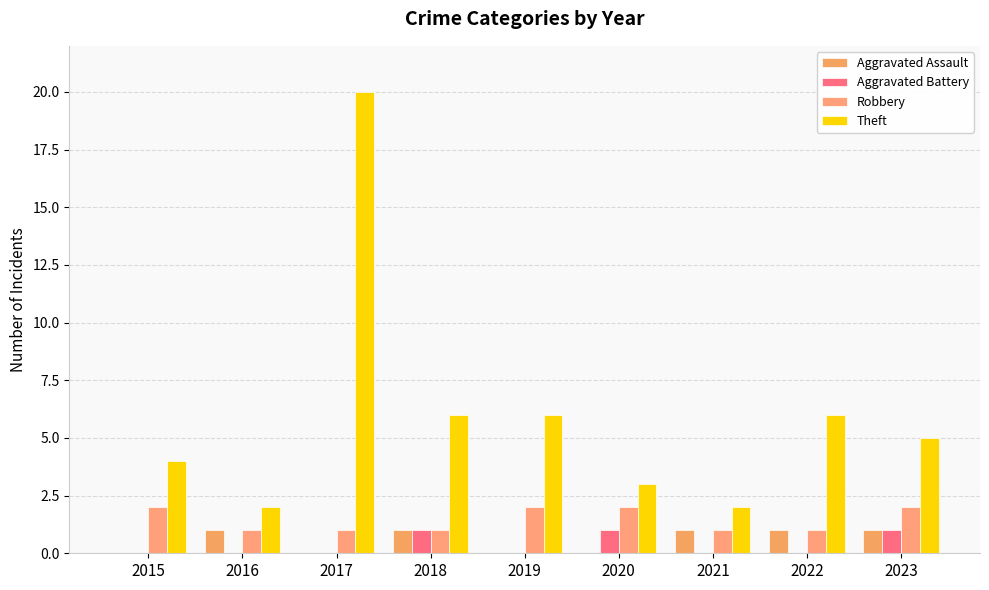

Which label corresponds to the smallest value in the chart?

2015